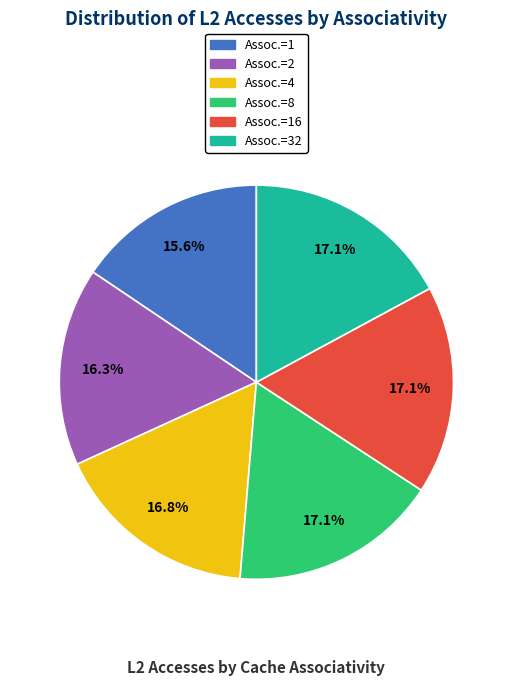

Is there a majority slice in this chart?

No